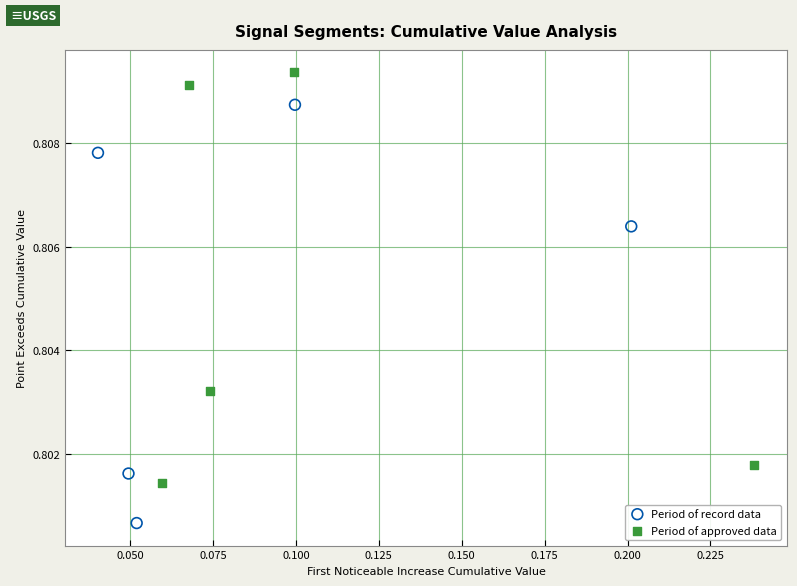

What are all the series names shown in the legend?

Period of record data, Period of approved data